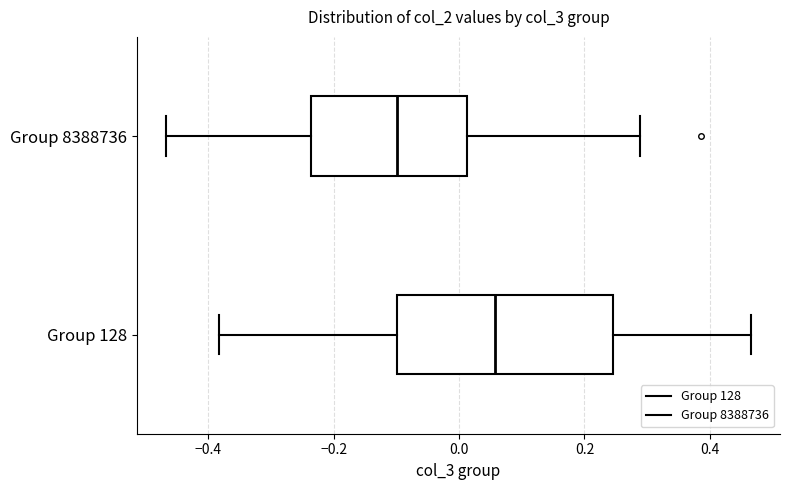

Which box's median line is the furthest to the left?

Group 8388736